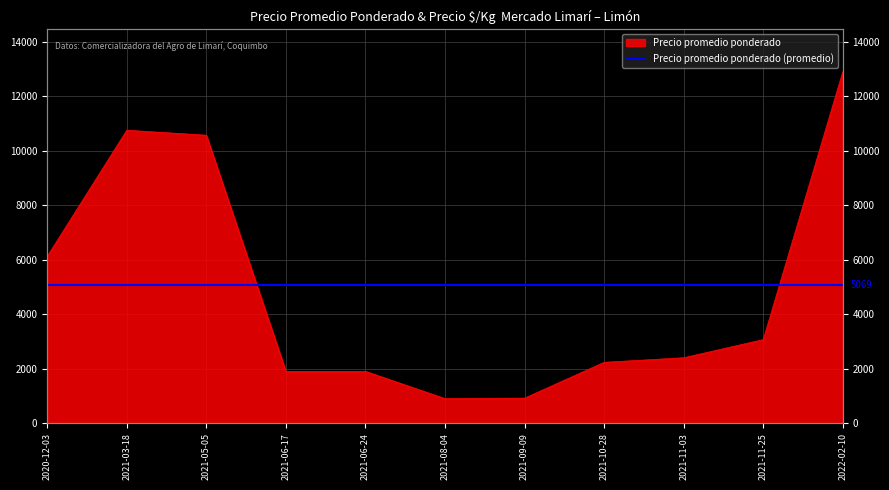

What is the maximum value shown in the chart?

12900